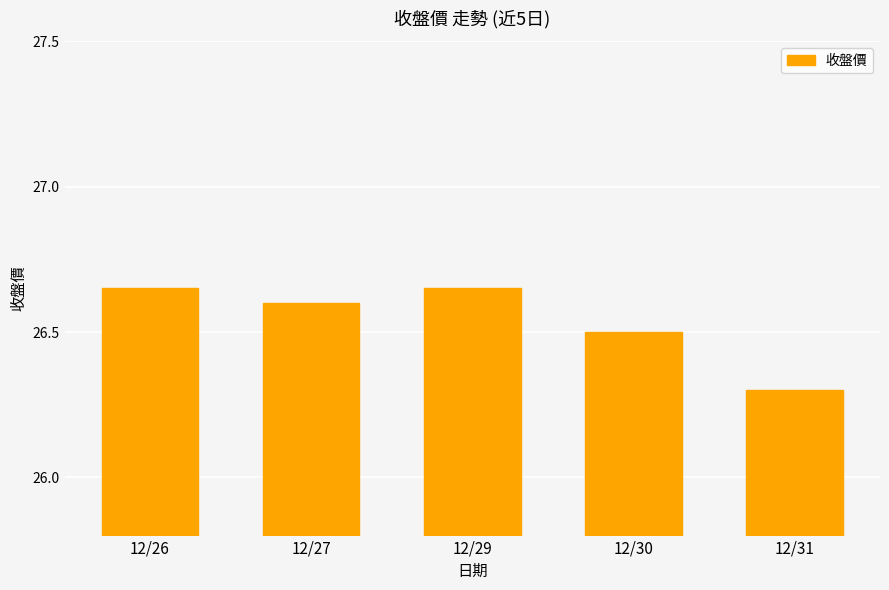

What is the difference between the values at 12/31 and 12/27?

0.3